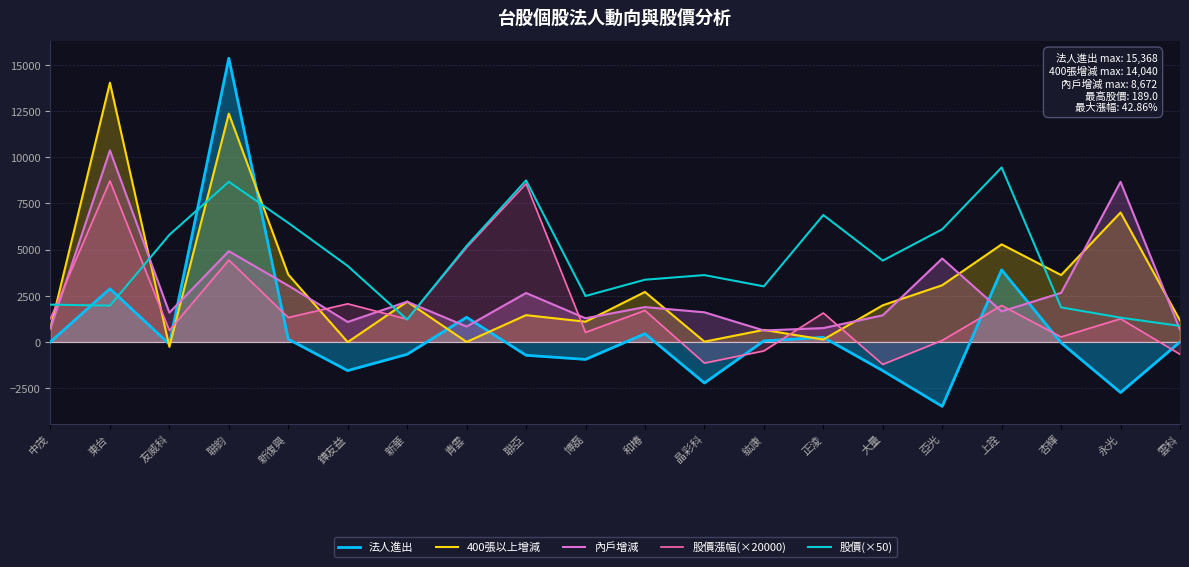

True or false: 股價漲幅(×20000) has a value of 6047.7 at 聯鈞.

False